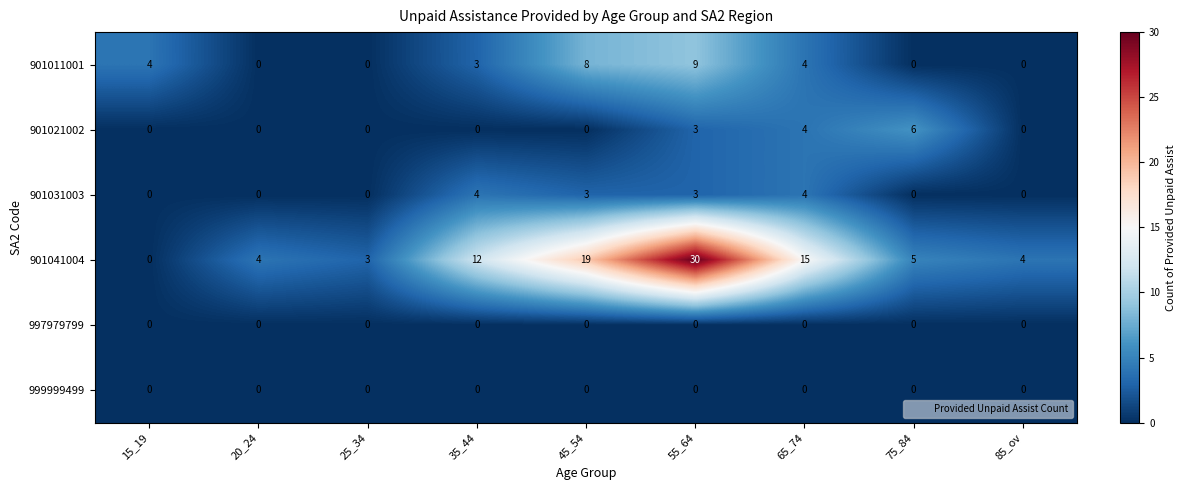

What is the greatest value displayed?

30